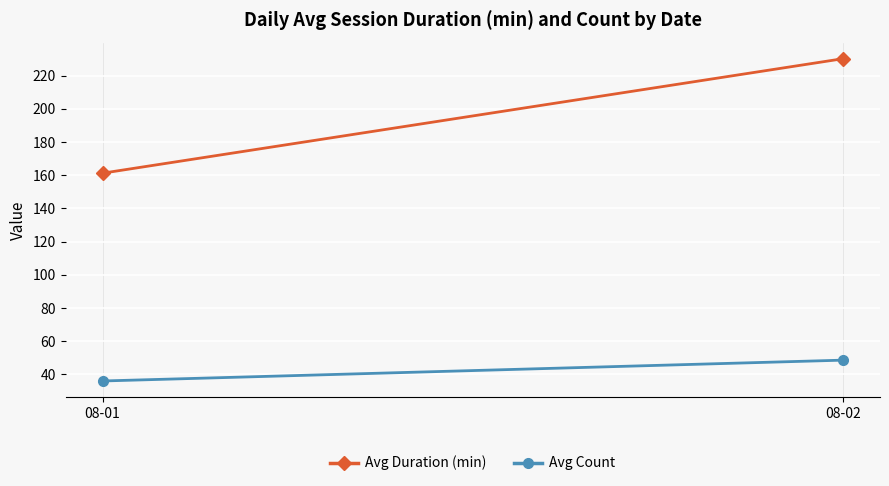

True or false: Avg Duration (min) has a value of 95.4 at 08-02.

False